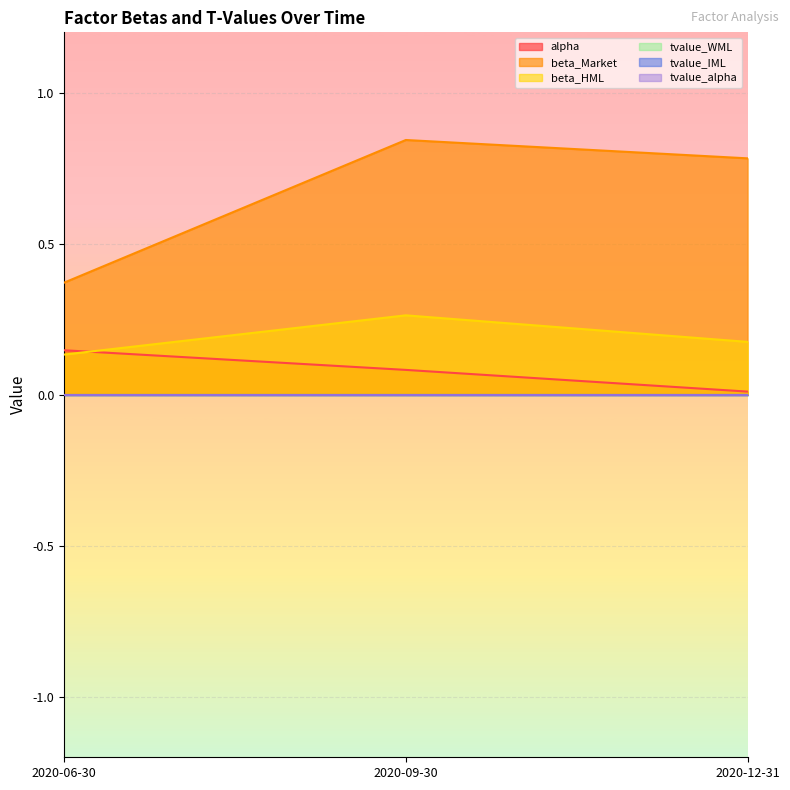

What is the difference between the maximum and minimum values in the beta_Market series?

0.5